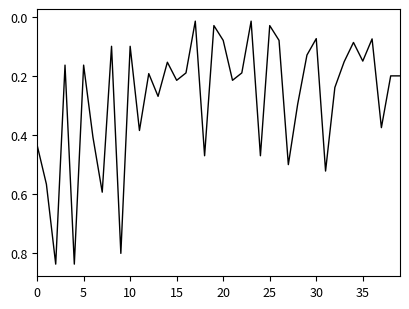

Where is the data nearest to the value 0?

17